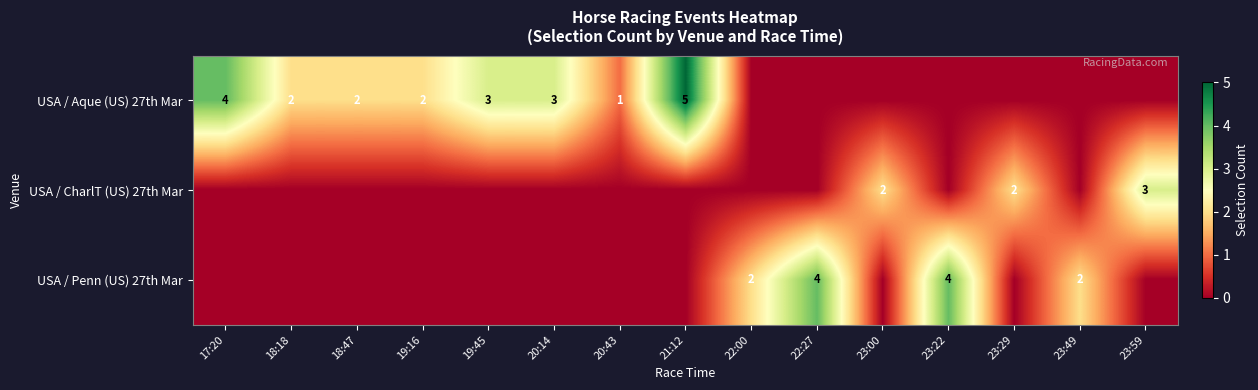

The USA / Aque (US) 27th Mar series shows 5 at 20:14. True or false?

False